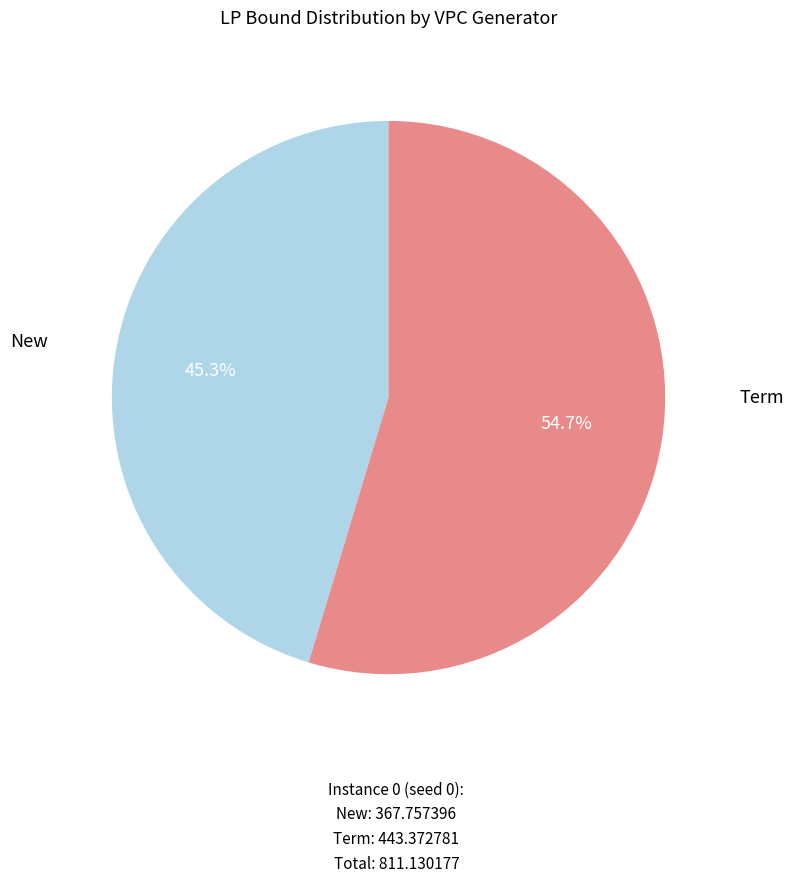

How many slices are in this pie chart?

2